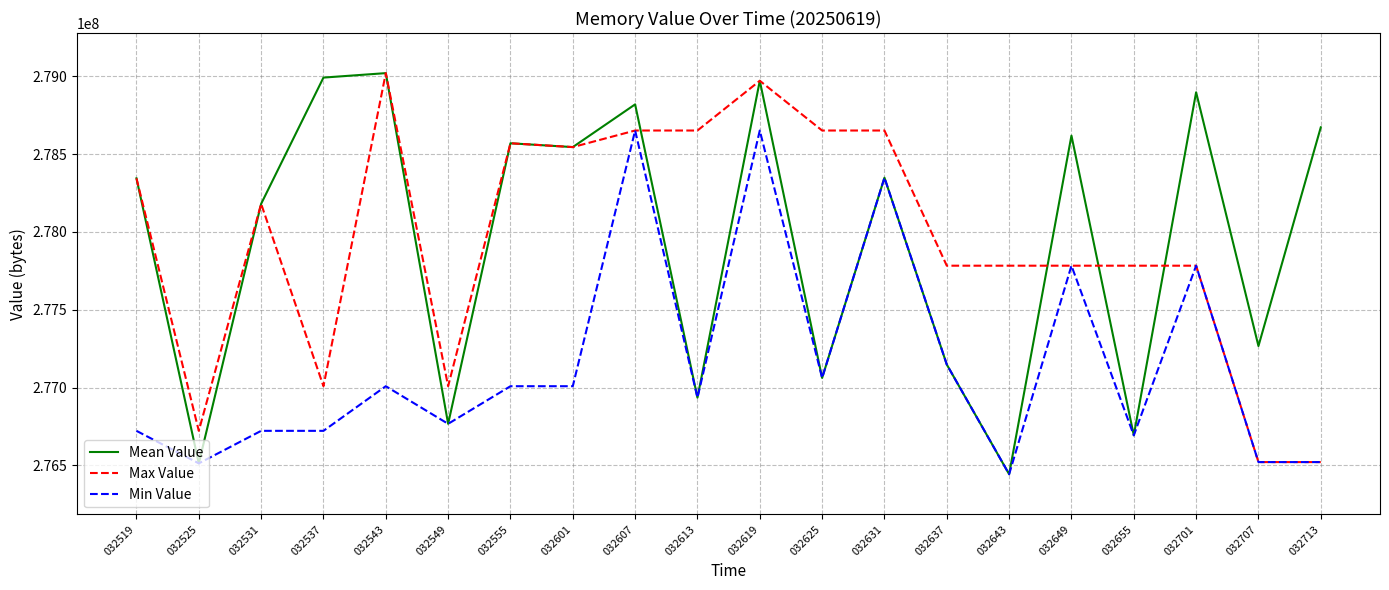

What are all the series names shown in the legend?

Mean Value, Max Value, Min Value